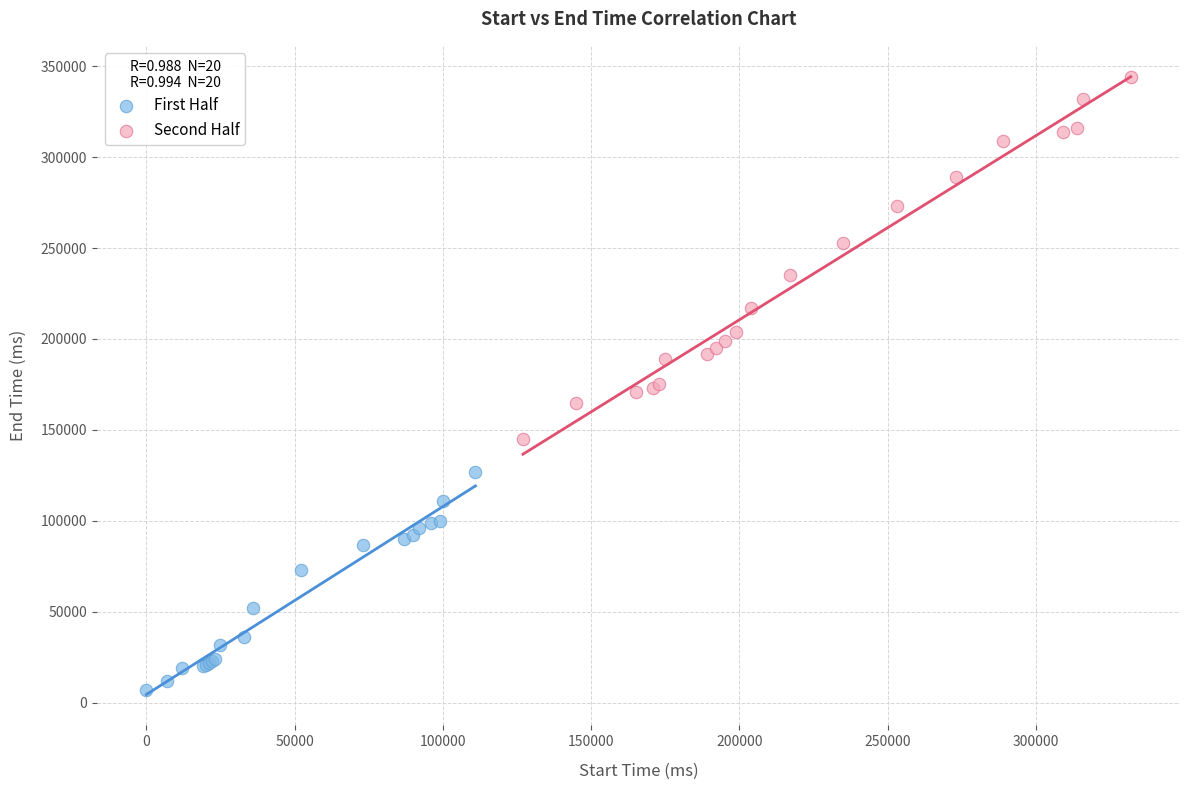

Which series has the largest Y range (max minus min)?

Second Half